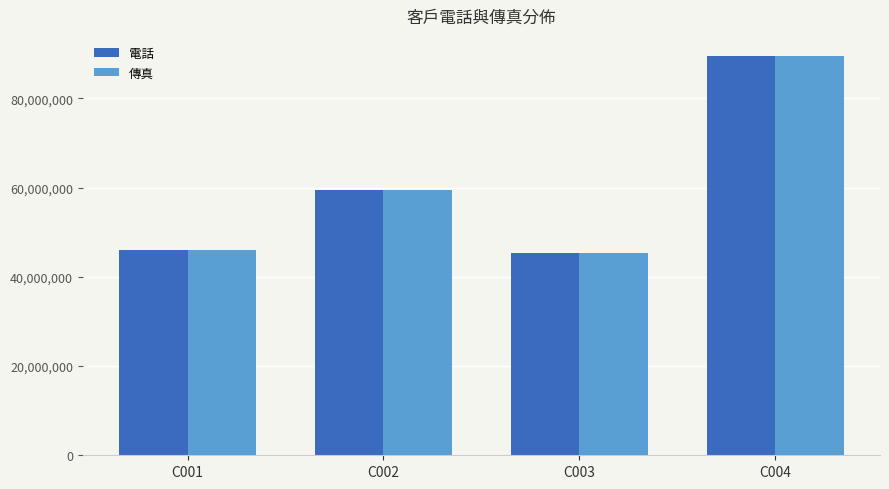

What is the total value across all series at C001?

91997582